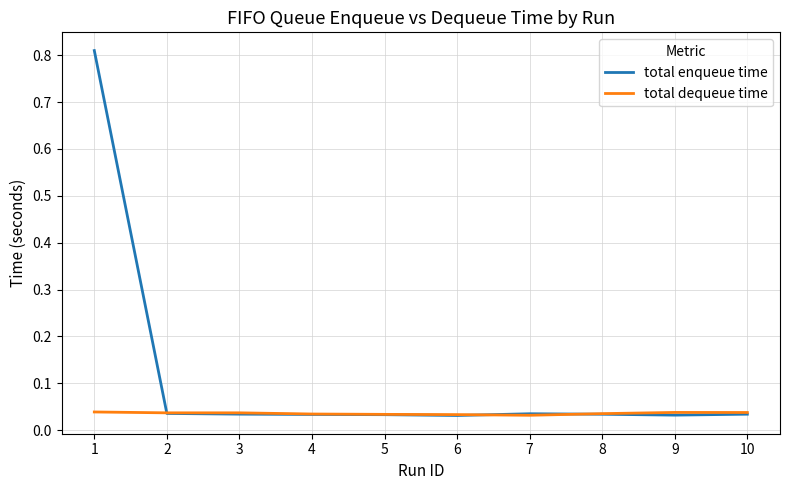

Which series has the widest spread of values?

total enqueue time